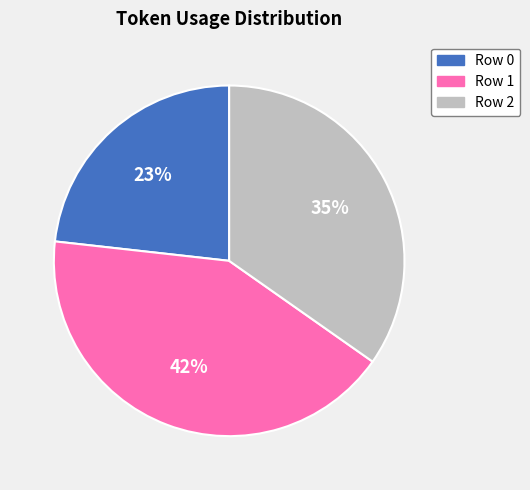

Between Row 1 and Row 0, which is larger?

Row 1